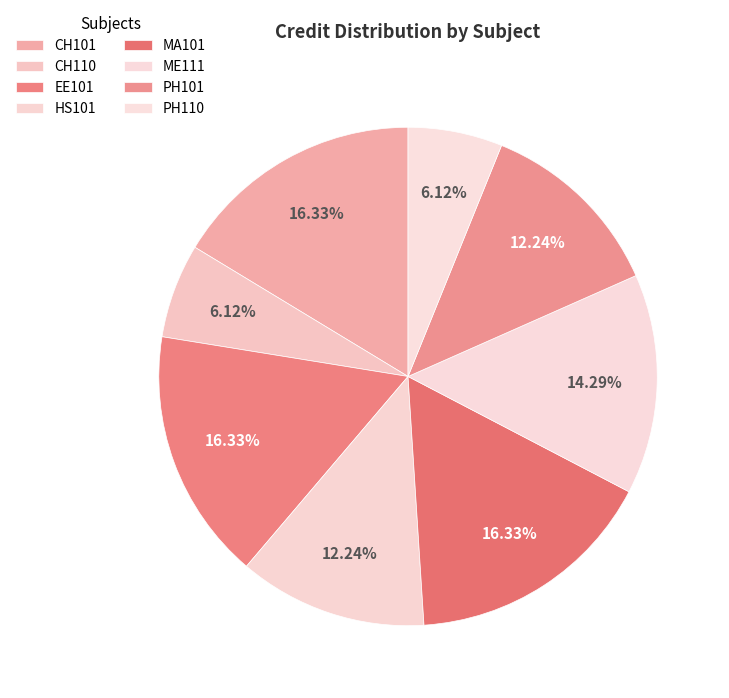

Count the number of slices in the pie.

8